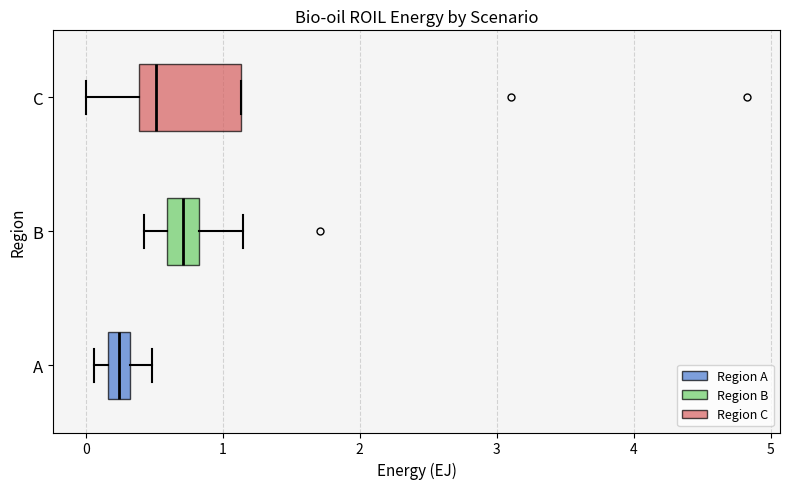

Which box has the furthest to the left median line?

A